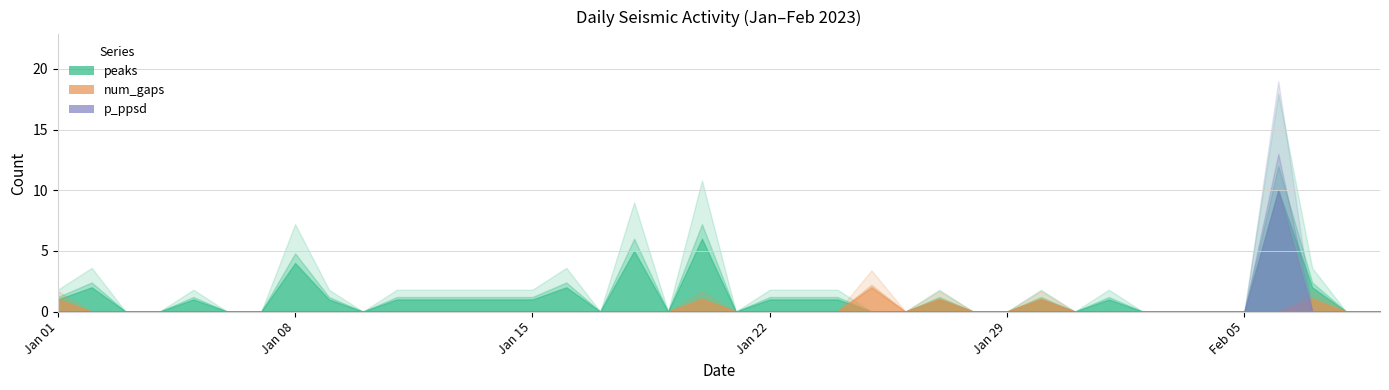

Which series changed the most between 2023-01-02 and 2023-01-17?

peaks